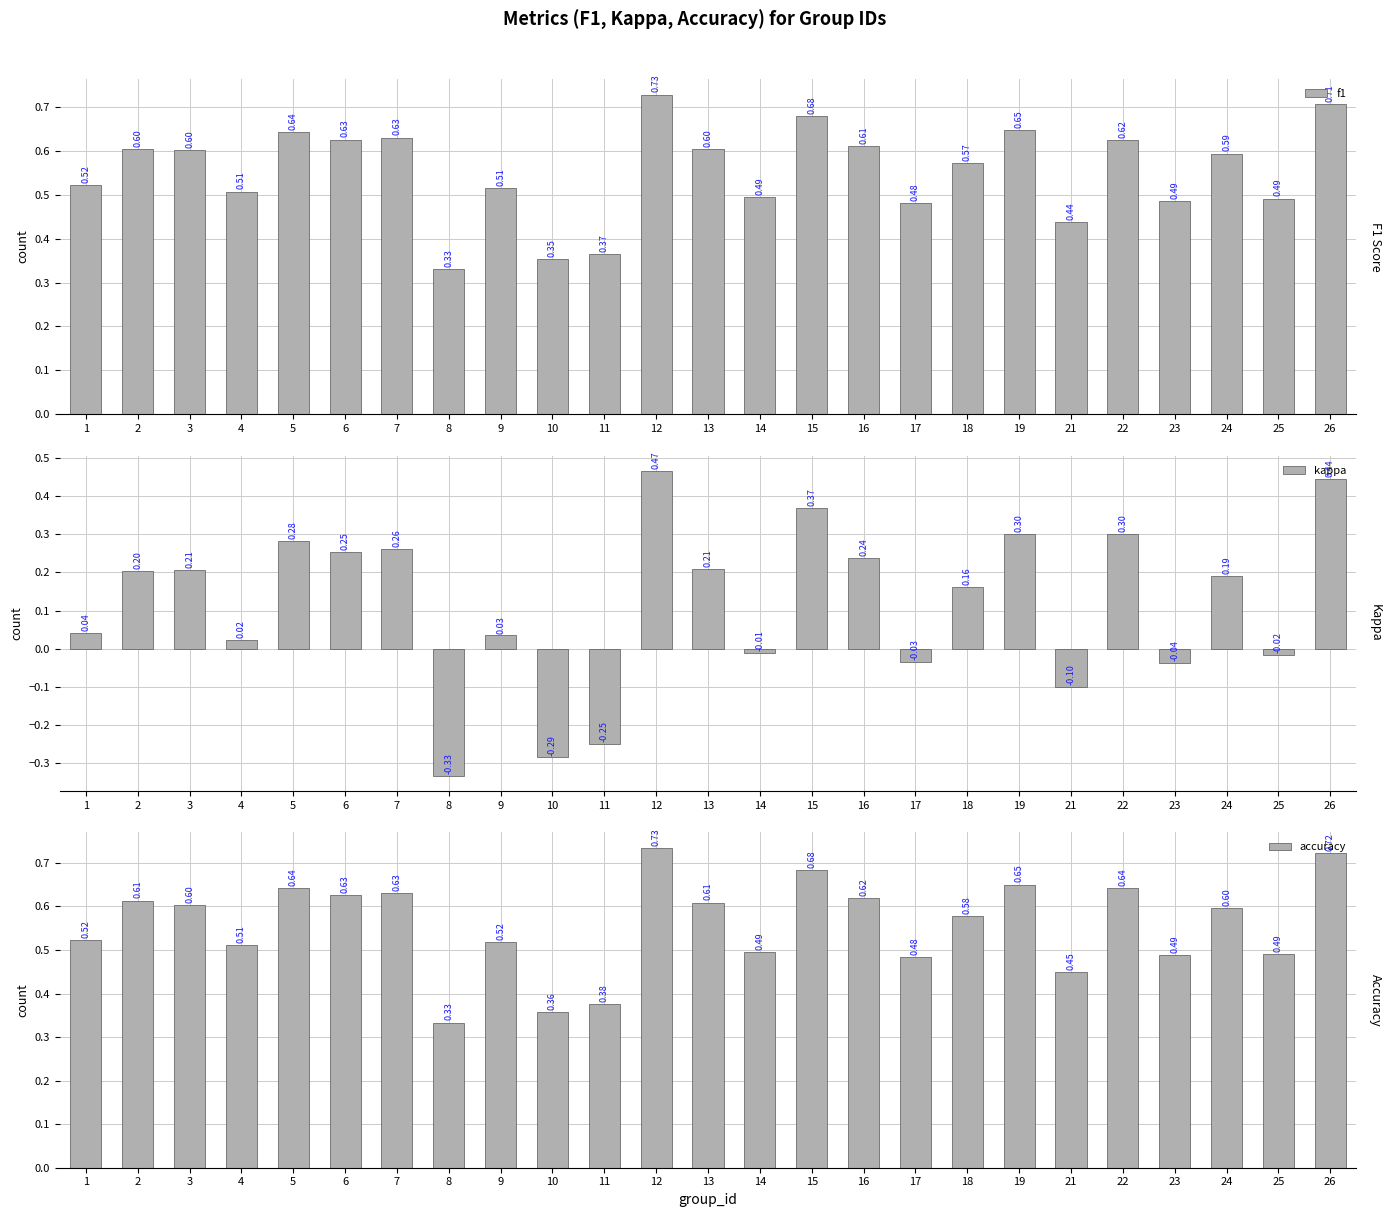

Reading left to right, transcribe all the data shown in this chart.

f1: 0.5	0.6	0.6	0.5	0.6	0.6	0.6	0.3	0.5	0.4	0.4	0.7	0.6	0.5	0.7	0.6	0.5	0.6	0.6	0.4	0.6	0.5	0.6	0.5	0.7
kappa: 0.0	0.2	0.2	0.0	0.3	0.3	0.3	-0.3	0.0	-0.3	-0.2	0.5	0.2	-0.0	0.4	0.2	-0.0	0.2	0.3	-0.1	0.3	-0.0	0.2	-0.0	0.4
accuracy: 0.5	0.6	0.6	0.5	0.6	0.6	0.6	0.3	0.5	0.4	0.4	0.7	0.6	0.5	0.7	0.6	0.5	0.6	0.7	0.5	0.6	0.5	0.6	0.5	0.7